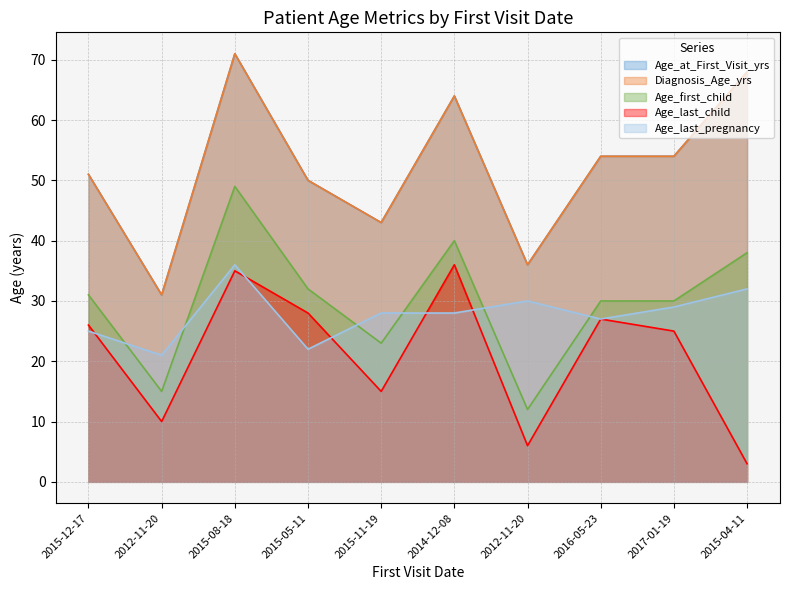

List the labels in order of Diagnosis_Age_yrs value, largest first.

2015-08-18, 2015-04-11, 2014-12-08, 2016-05-23, 2017-01-19, 2015-12-17, 2015-05-11, 2015-11-19, 2012-11-20, 2012-11-20